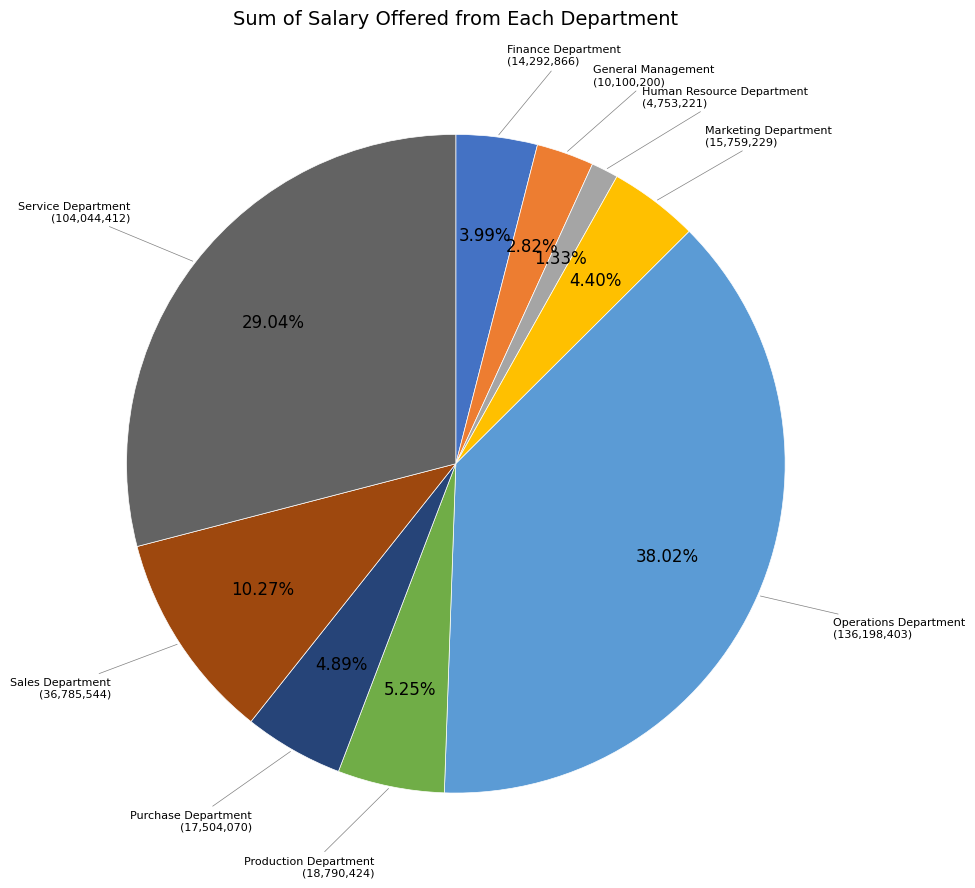

Is there a majority slice in this chart?

No